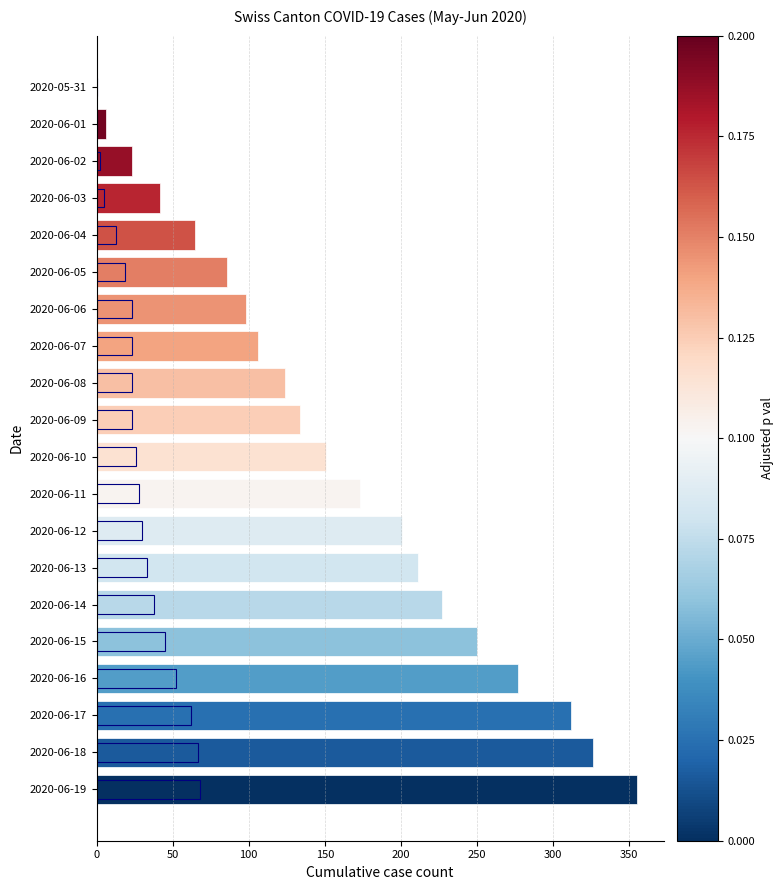

What is the approximate value of ZH at 2020-06-19, to the nearest 5?

70